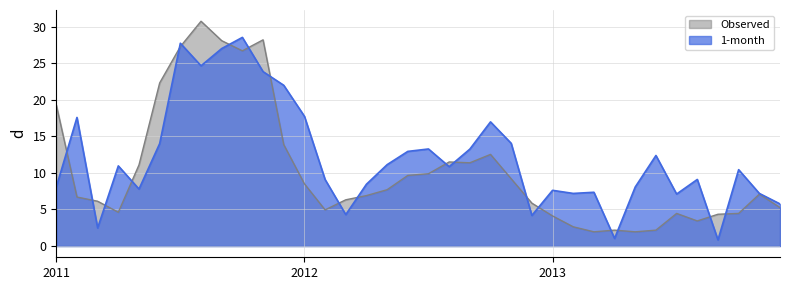

How many data points in Observed are above 7?

18